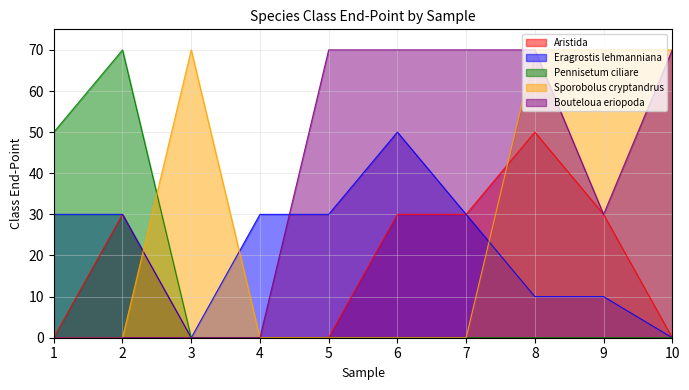

True or false: Eragrostis lehmanniana has more than 0 interior local peaks.

True